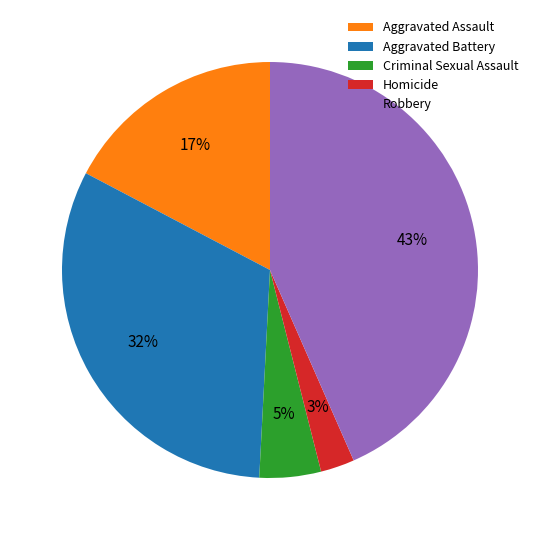

Does Aggravated Assault represent more than half of the total?

No